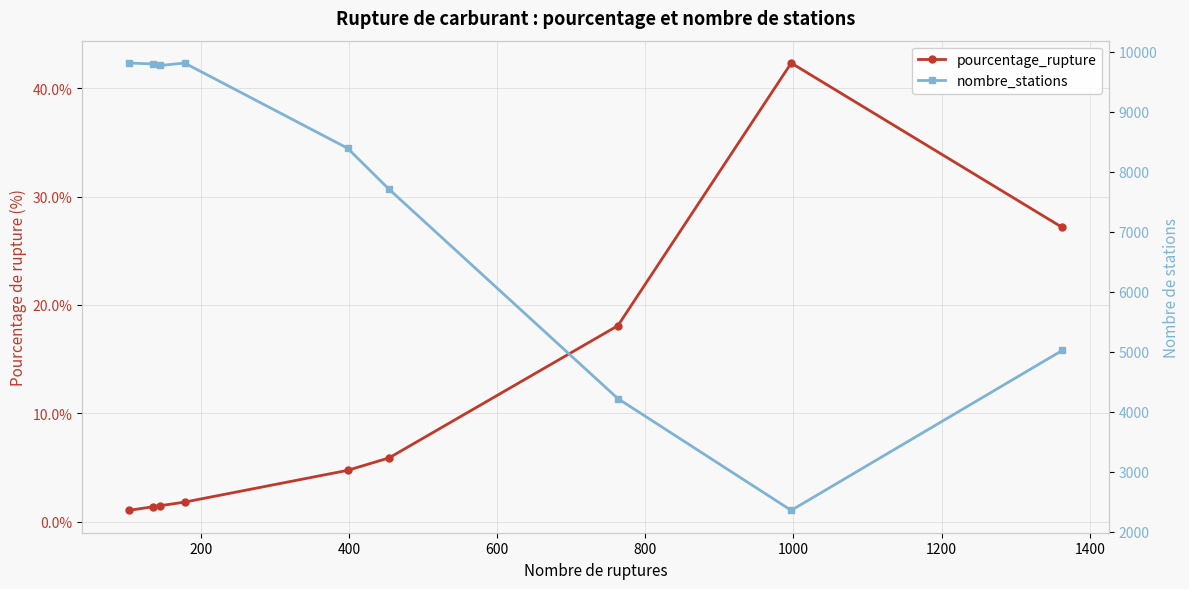

True or false: pourcentage_rupture and nombre_stations cross at least once.

False